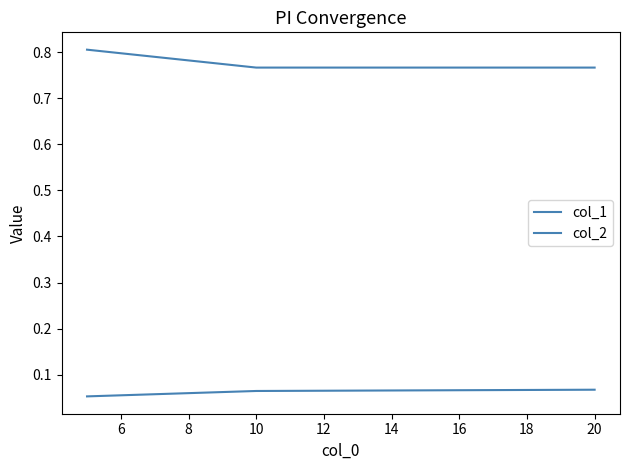

What is the sum of all col_2 values?

0.2